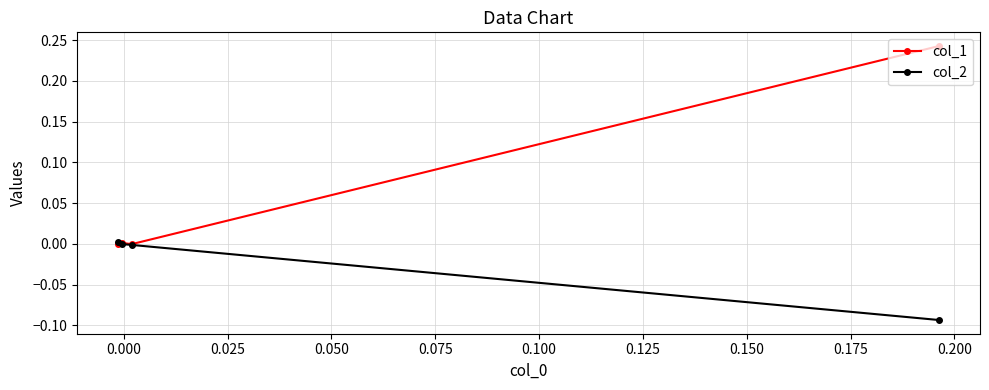

How many intersections are there between col_1 and col_2?

1